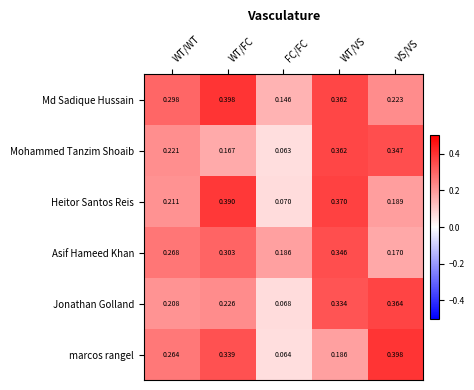

Which series has the largest range (max minus min)?

marcos rangel